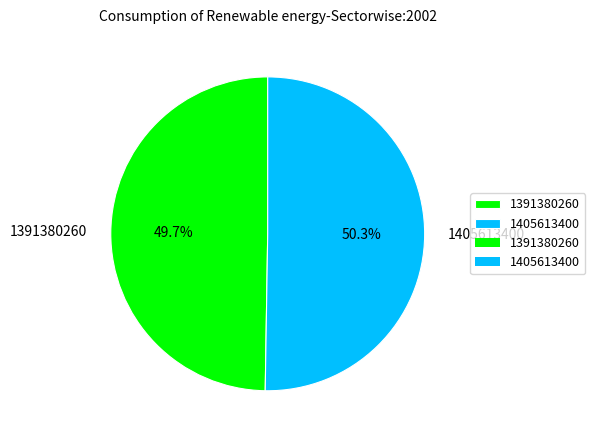

Is there a majority slice in this chart?

Yes